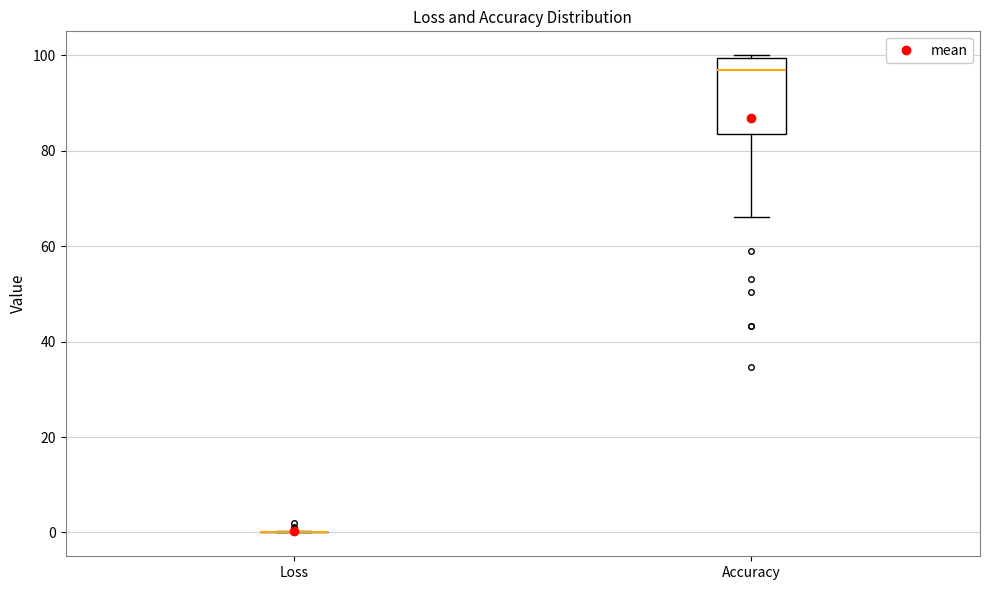

Comparing the boxes themselves (not the whiskers), which one is the tallest?

Accuracy